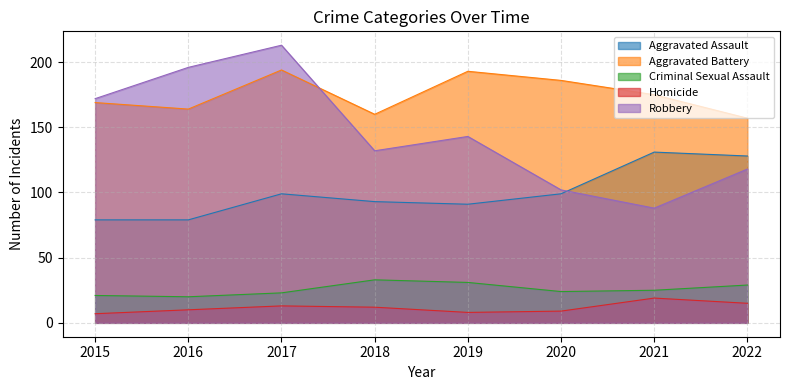

Where does the Aggravated Assault series first go above 99?

2021